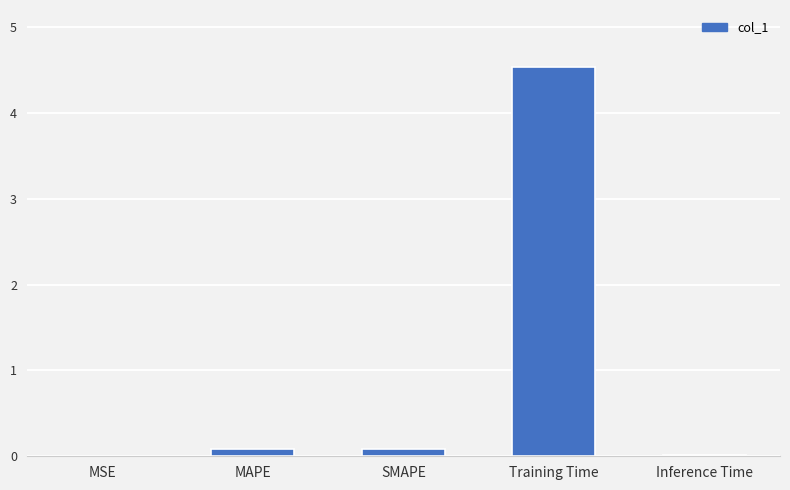

True or false: the data shows 0.0 at Inference Time.

True